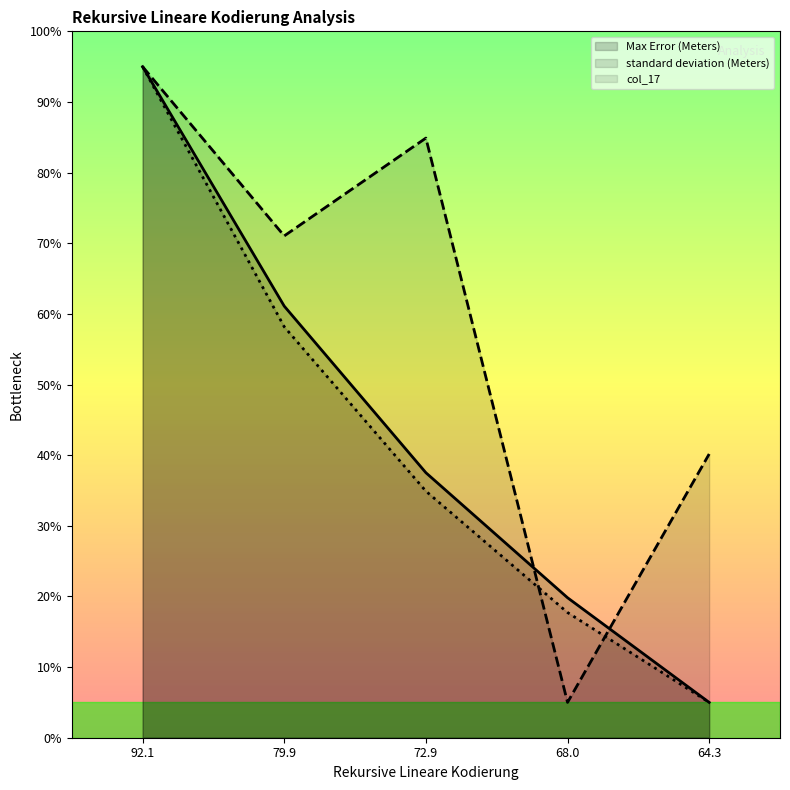

Which category has the lowest value in the standard deviation (Meters) series?

68.0